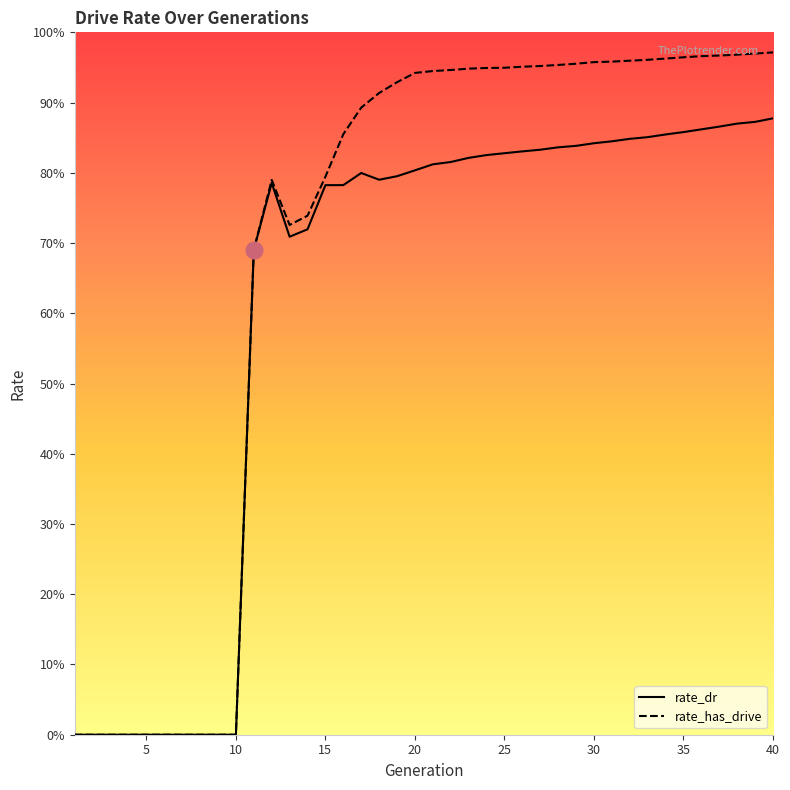

What are all the series names shown in the legend?

rate_dr, rate_has_drive